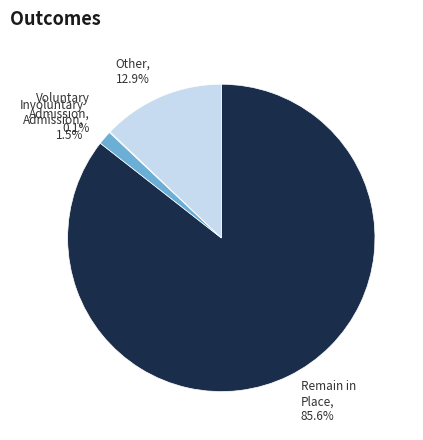

What is the largest slice in the pie chart?

Remain in Place, 85.6%